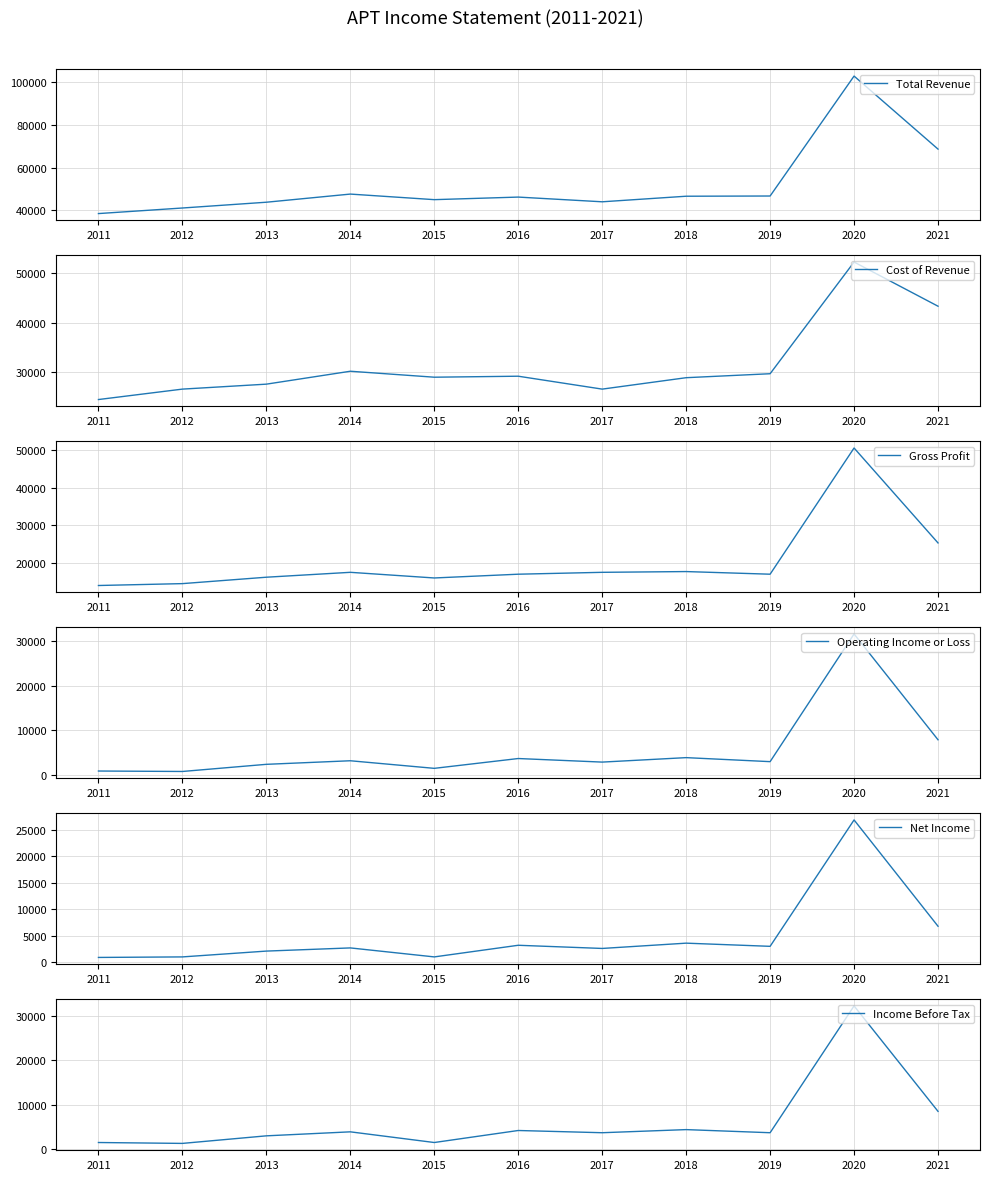

Is the value of Operating Income or Loss at 2012 greater than the value of Cost of Revenue at 2012?

No